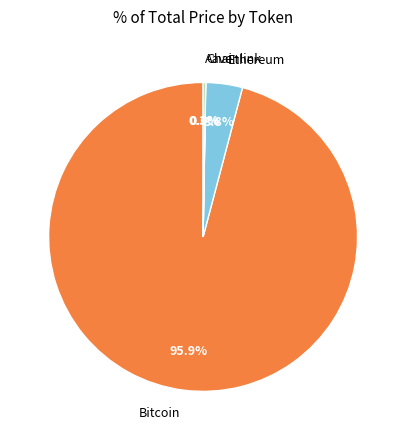

Is the sum of Ethereum and Bitcoin greater than half?

Yes